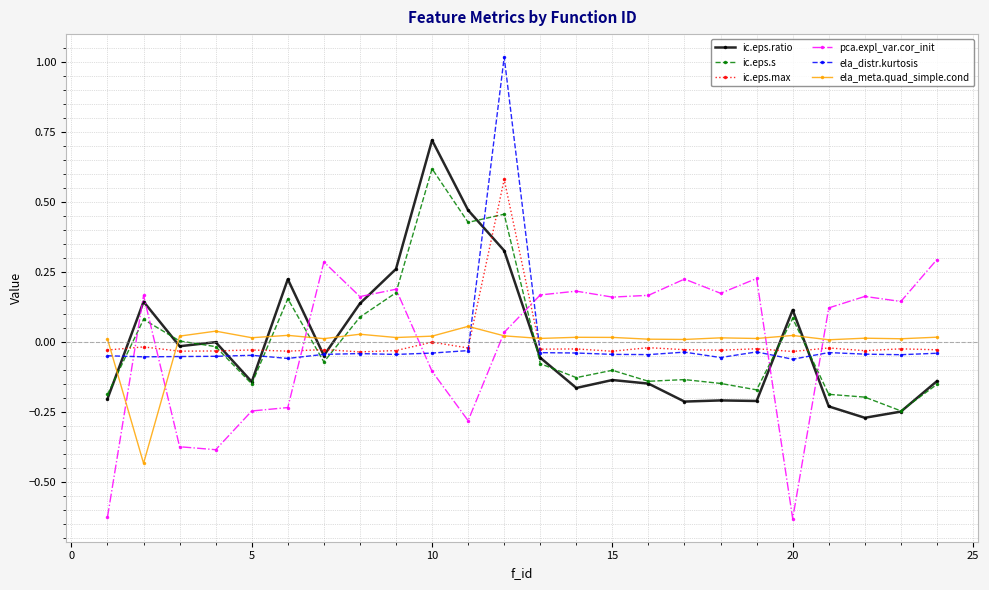

Is this an area chart (filled region under the line)?

No